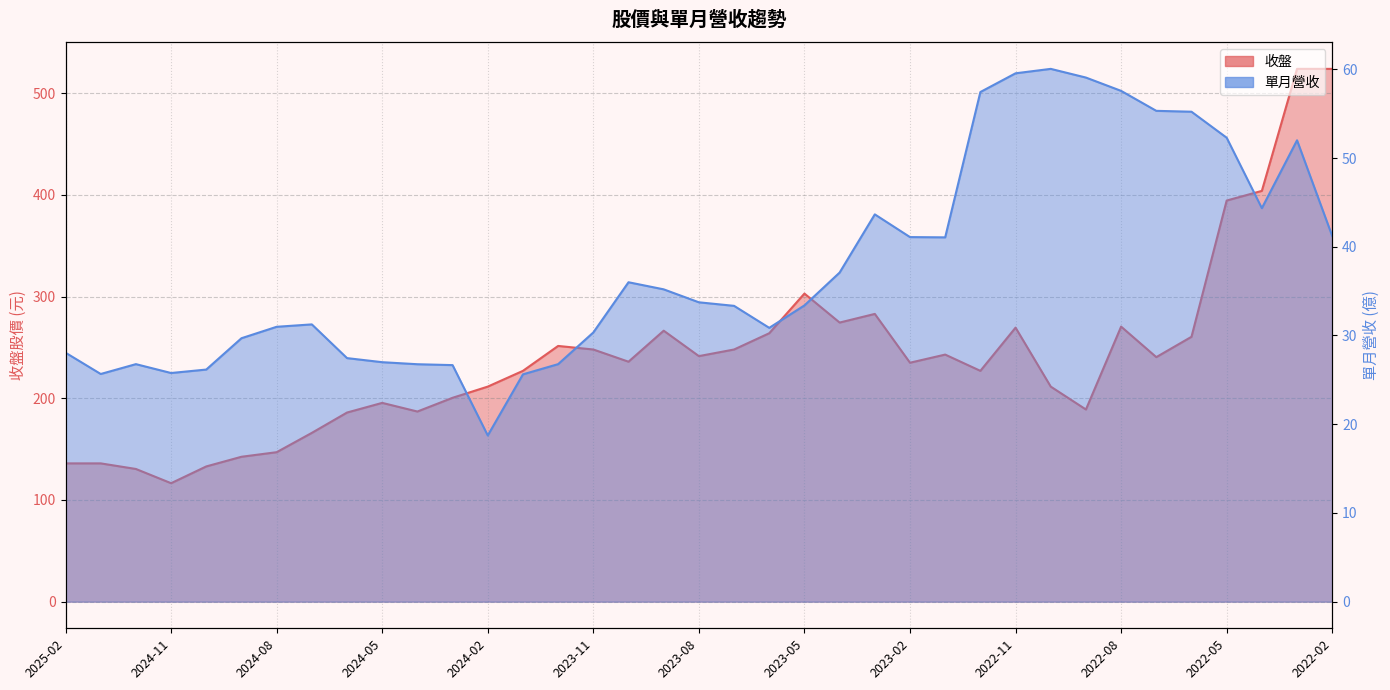

Reading left to right, transcribe all the data shown in this chart.

收盤: 136.0	136.0	130.5	116.5	133.0	142.5	147.0	166.0	186.0	195.5	187.0	200.5	211.5	227.0	251.5	248.0	236.0	266.5	241.5	248.0	264.0	303.0	274.5	283.0	235.0	243.0	227.0	269.5	211.5	189.0	270.5	240.5	260.5	394.5	404.0	524.0	524.0
單月營收: 28.1	25.7	26.8	25.8	26.2	29.7	31.0	31.2	27.4	27.0	26.8	26.7	18.7	25.6	26.8	30.3	36.0	35.2	33.7	33.3	30.9	33.4	37.1	43.6	41.1	41.1	57.4	59.5	60.0	59.1	57.6	55.3	55.2	52.3	44.4	52.0	41.2